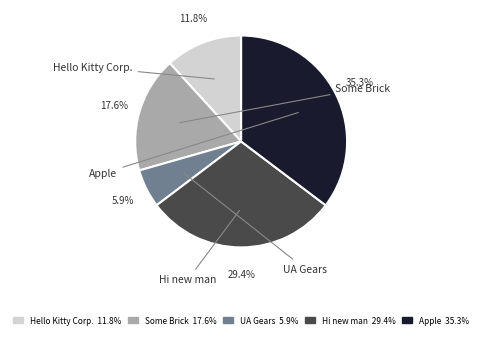

To the nearest percent, what is the difference between the Hi new man and Apple slice percentages?

6%